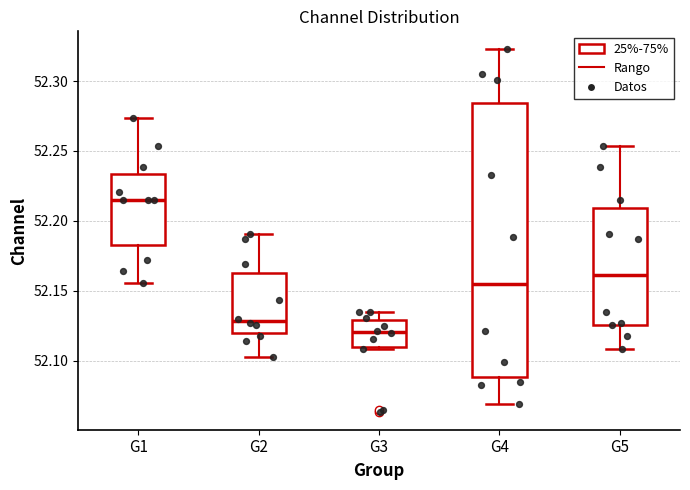

Comparing the boxes themselves (not the whiskers), which one is the tallest?

G4